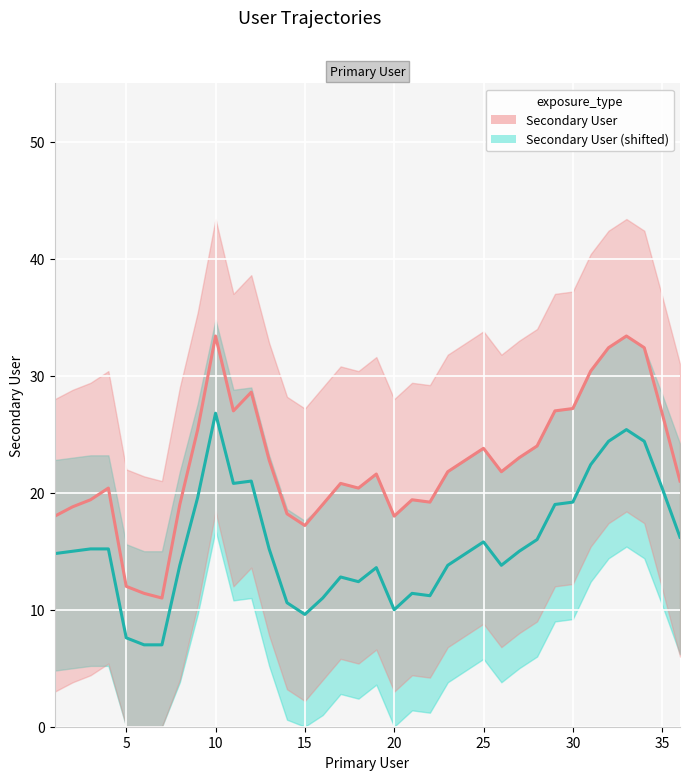

Which series has the widest spread of values?

Secondary User (shifted)